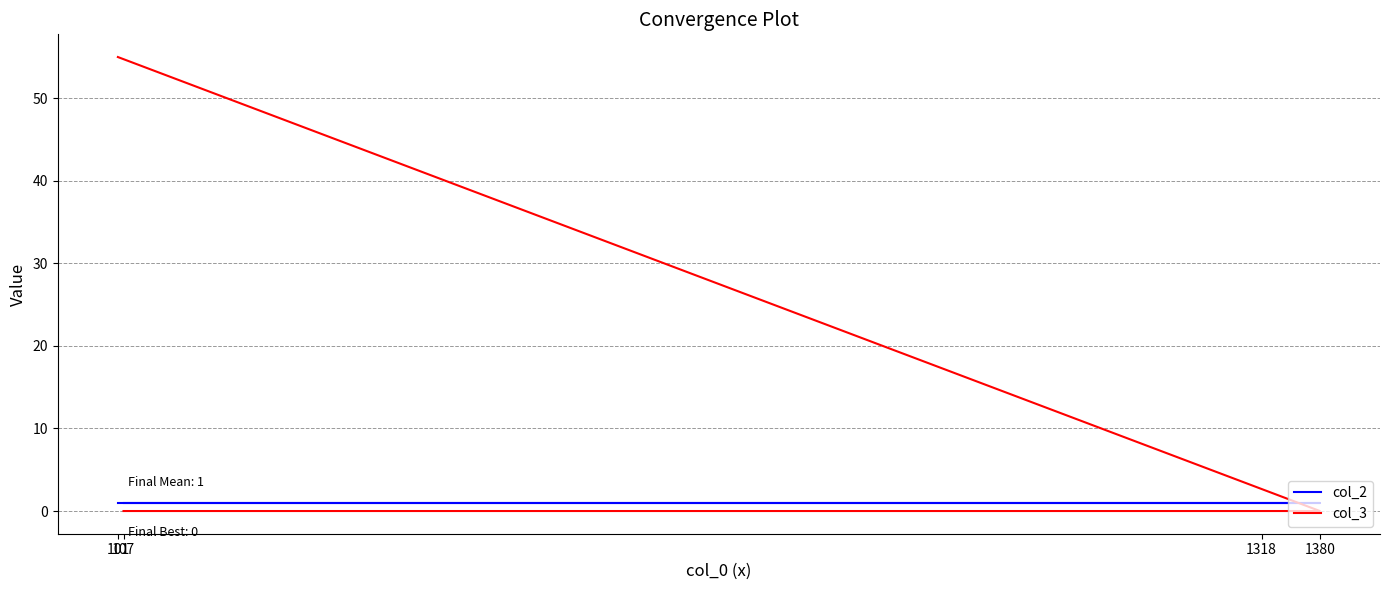

What is the spread (max minus min) of values at 1380?

1